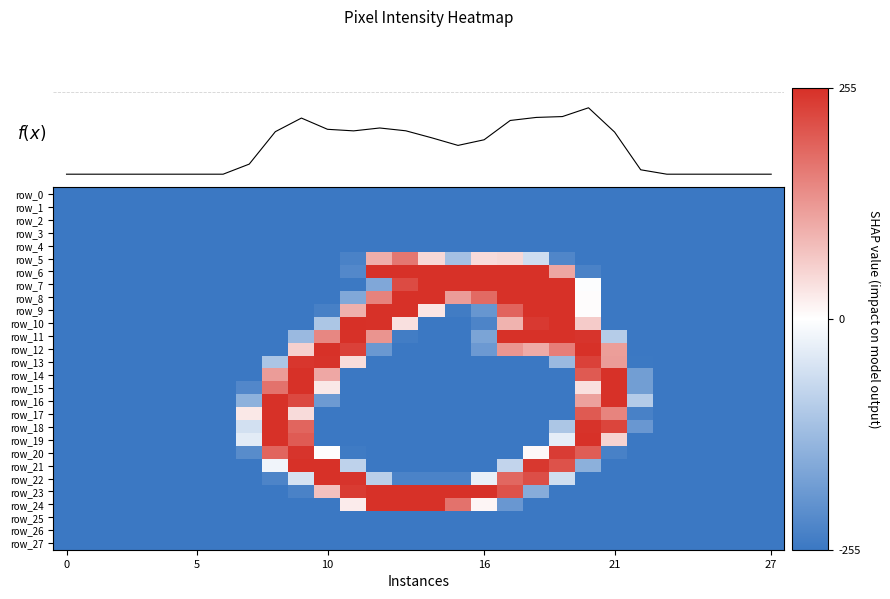

Which series has the largest total across all categories?

row_8